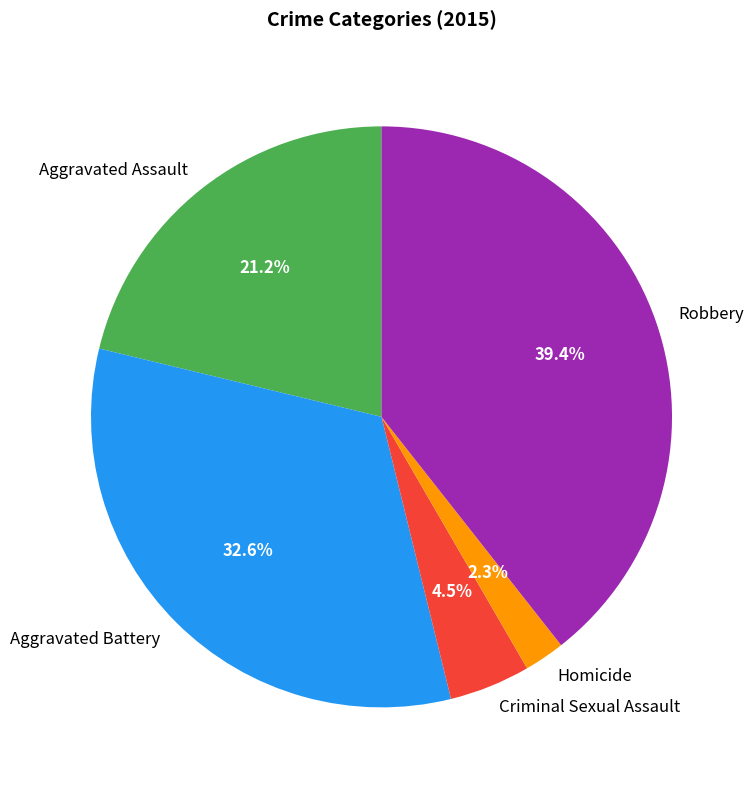

Do Aggravated Battery and Homicide together represent more than half of the pie?

No